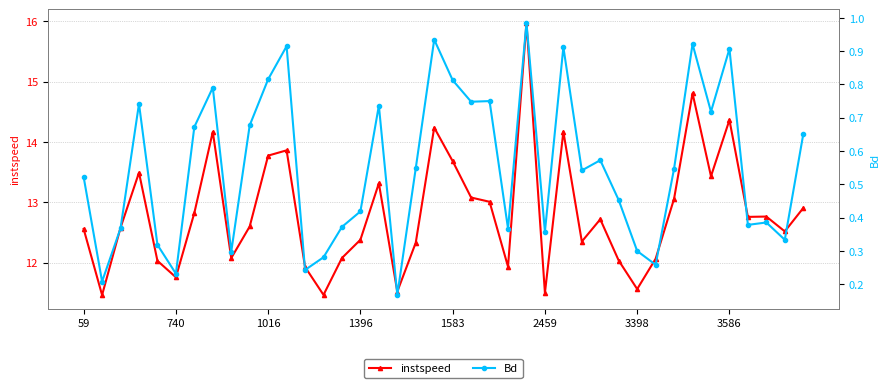

Between 19 and 38, which series saw the biggest shift?

instspeed